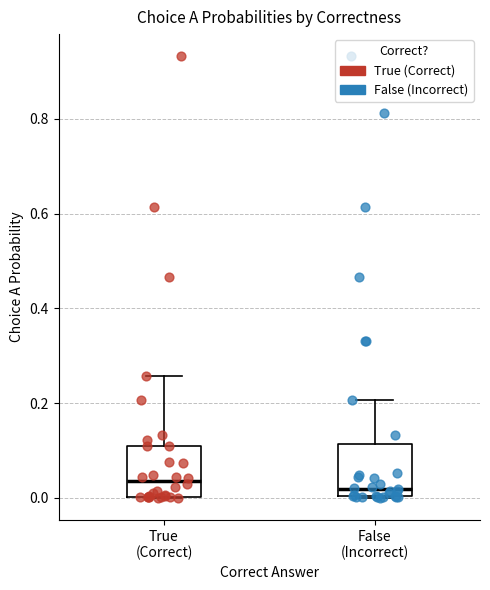

Reading left to right, read every box against the y-axis: the position of its median line, the range the box covers, and the ends of its whiskers. The values are not printed on the chart, so give them approximately, as read against the axis.

True (Correct): median 0.04, box 0.00 to 0.12, whiskers 0.00 to 0.26
False (Incorrect): median 0.02, box 0.00 to 0.12, whiskers 0.00 to 0.20